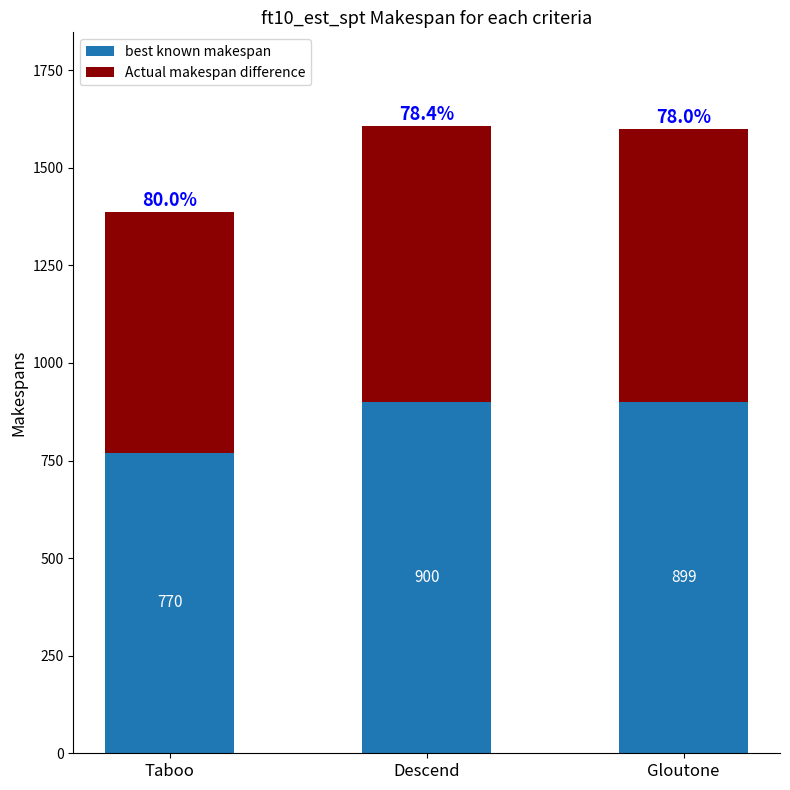

What is the difference between the maximum and minimum values in the best known makespan series?

130